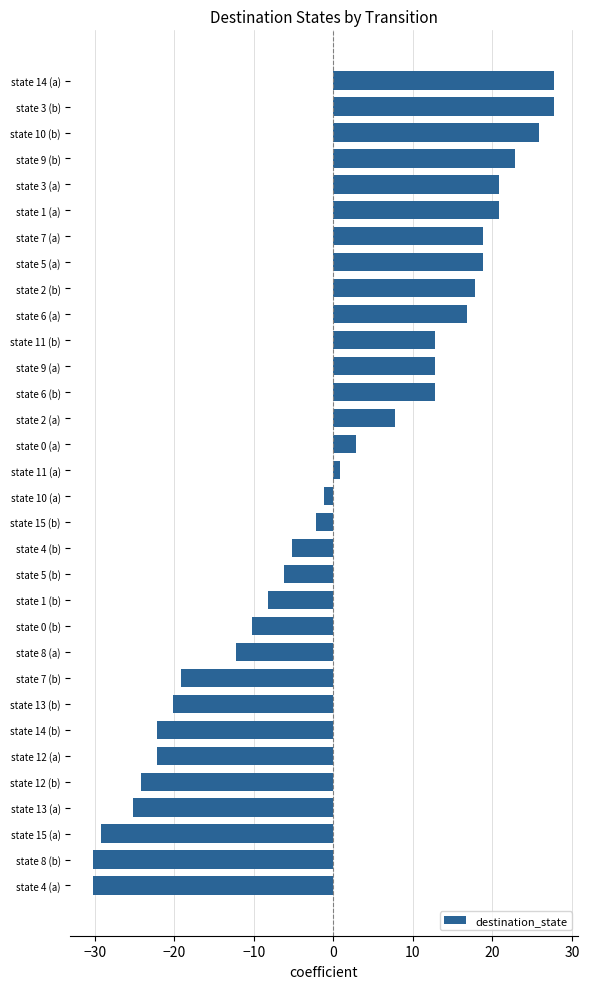

Are the bars horizontal?

Yes